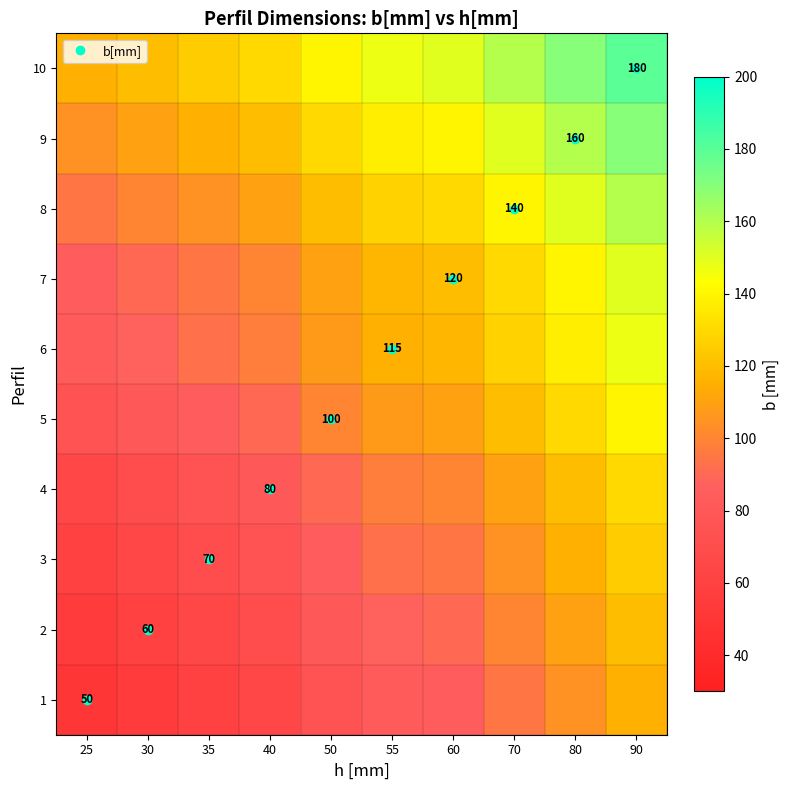

The 1 series shows 85.0 at 60. True or false?

True